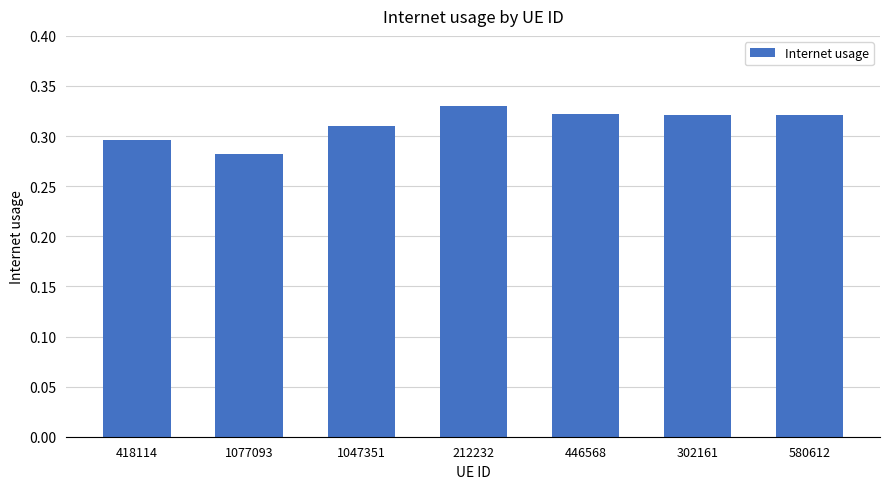

Count the values in the range 0 to 1.

7